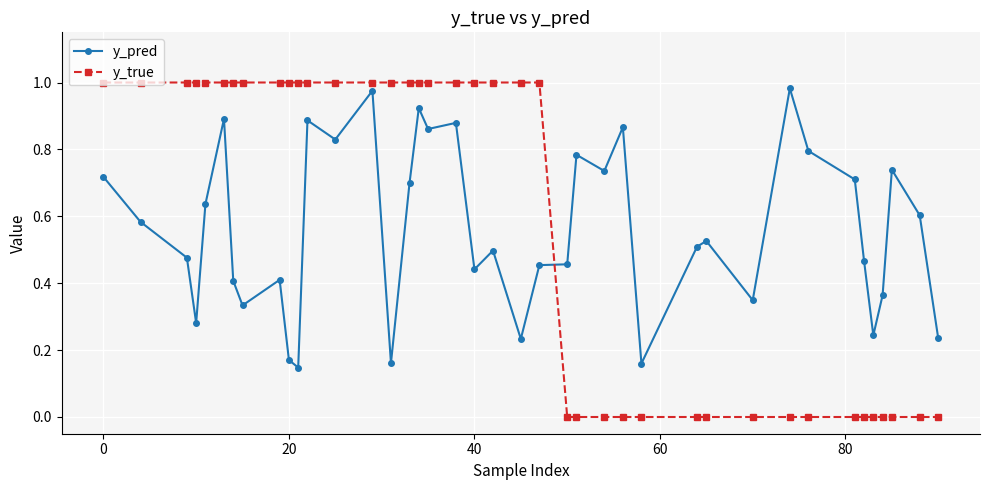

True or false: y_true and y_pred cross at least once.

True